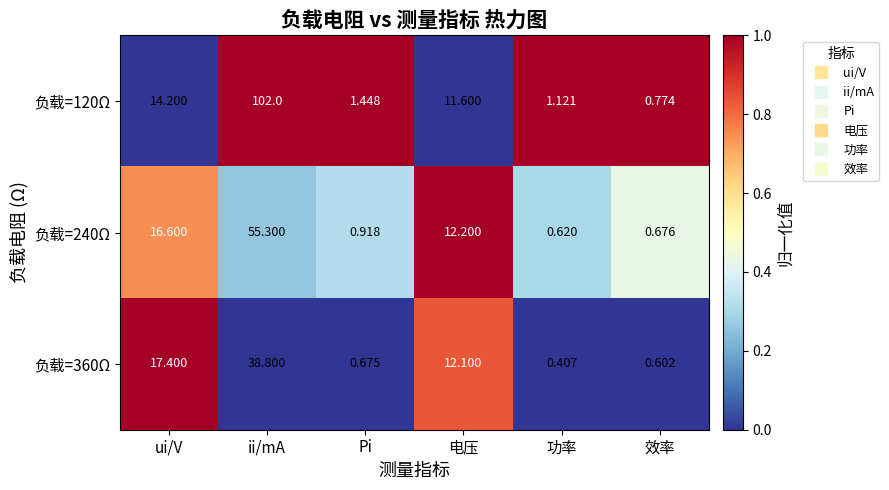

List the labels in order of 负载=120Ω value, largest first.

ii/mA, ui/V, 电压, Pi, 功率, 效率